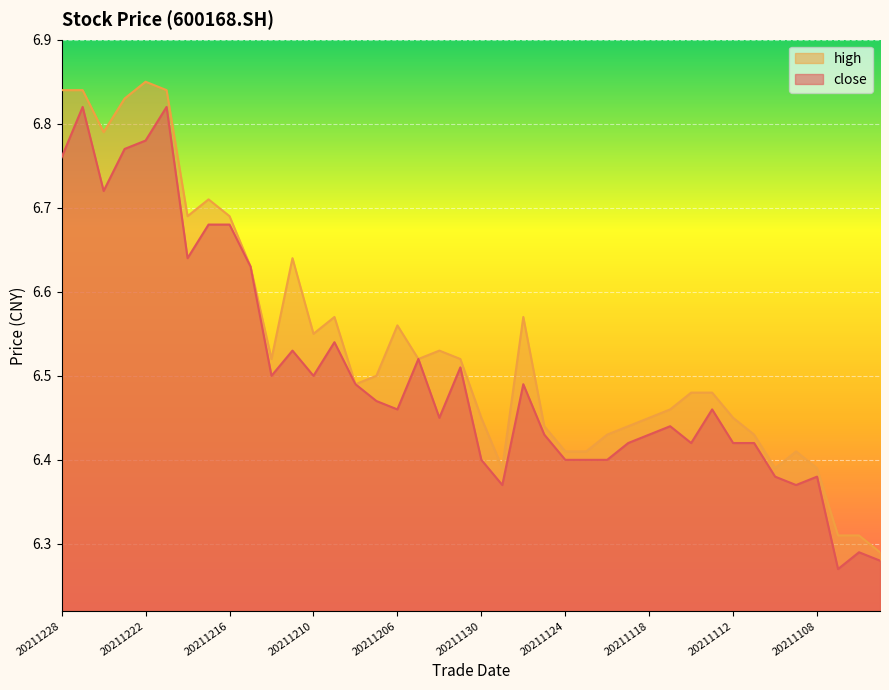

What is the difference between the high values at 20211126 and 20211122?

0.1